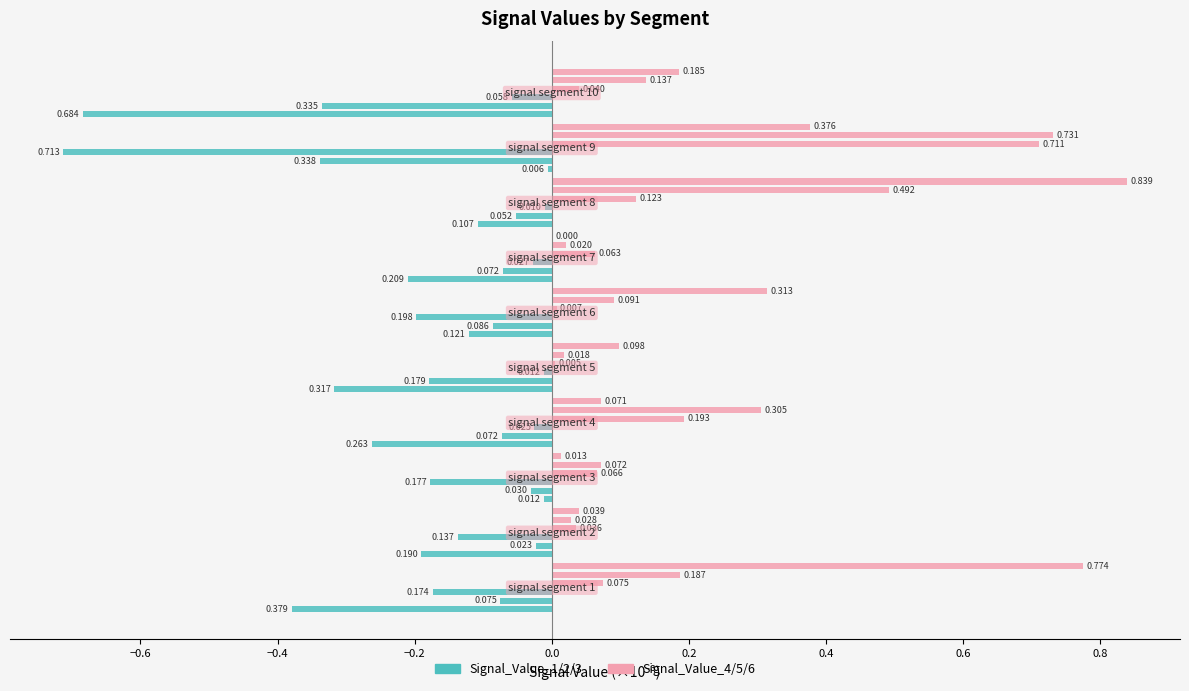

At how many categories does at least one series exceed 0?

10